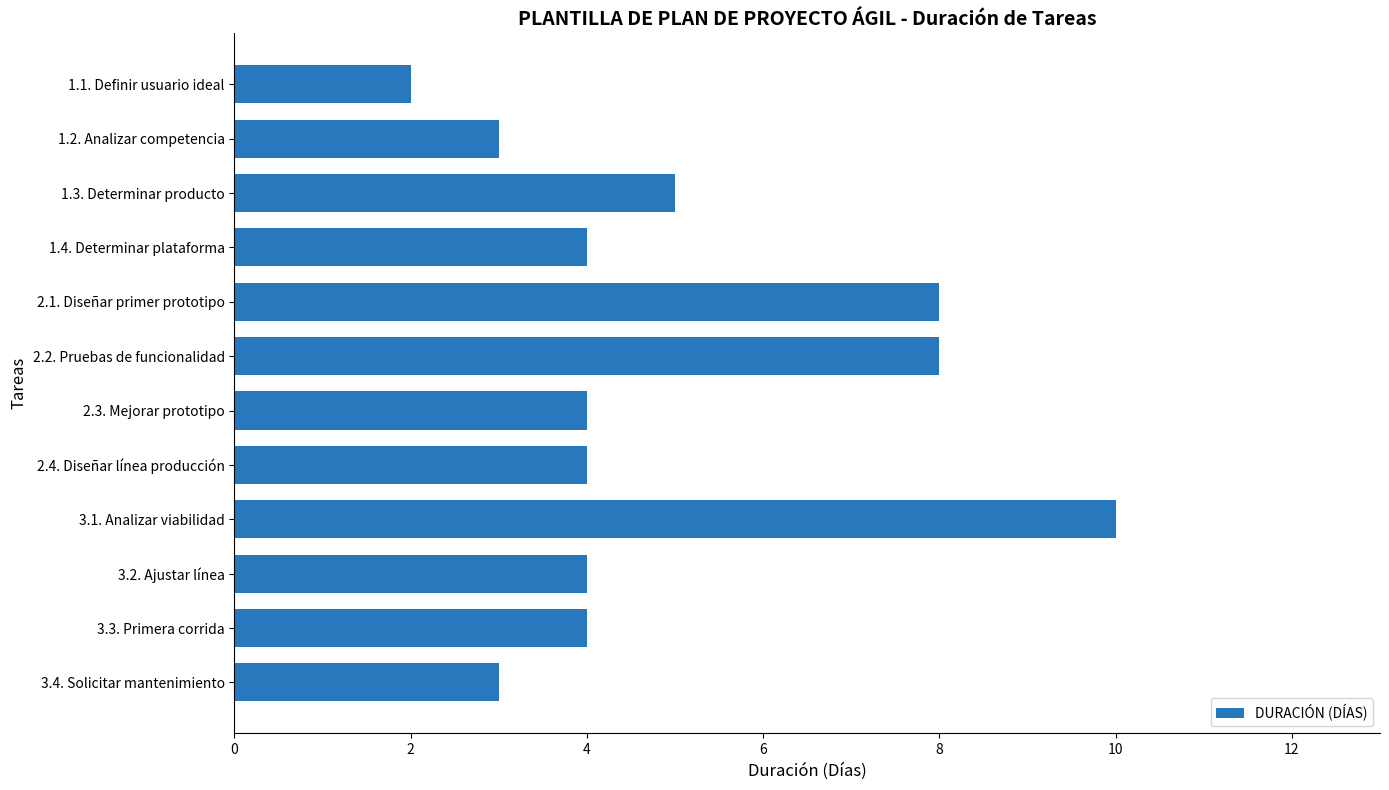

How many categories are shown in the chart?

12